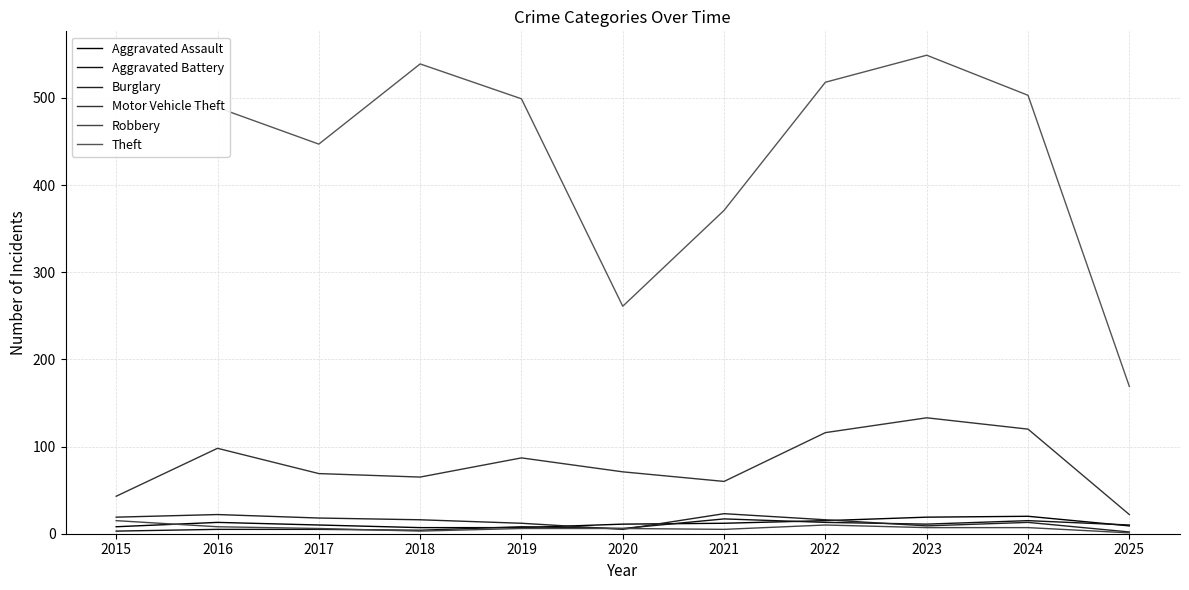

What is the minimum value shown in the chart?

1